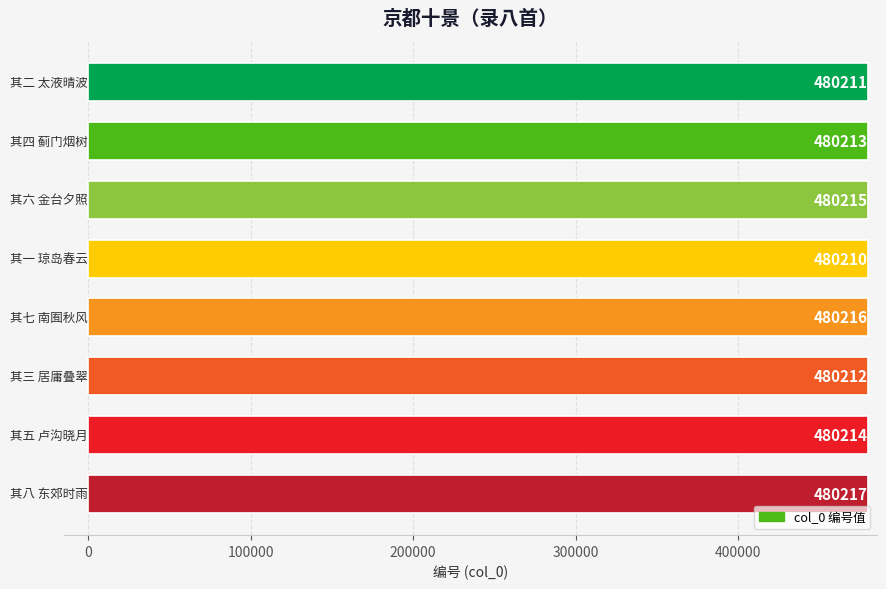

What is the average value?

480214